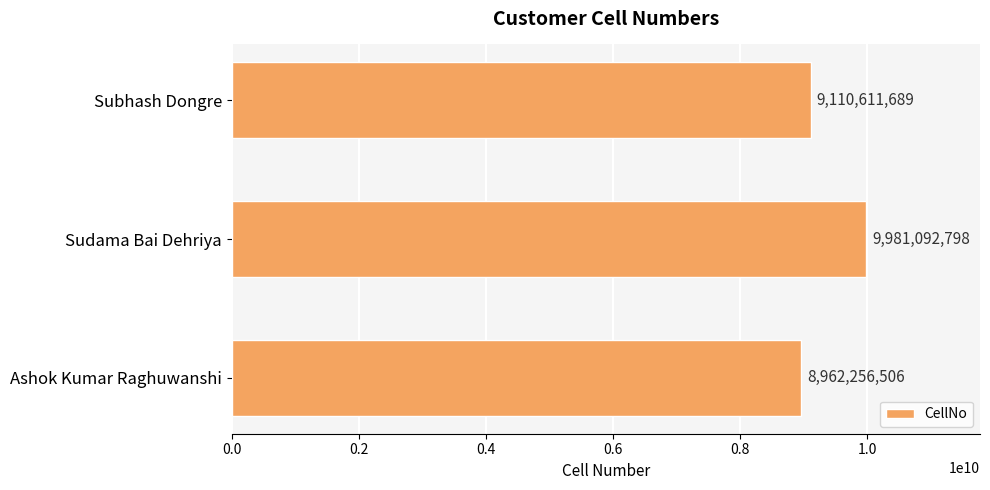

Is it true that the value at Subhash Dongre is 9110611689?

True